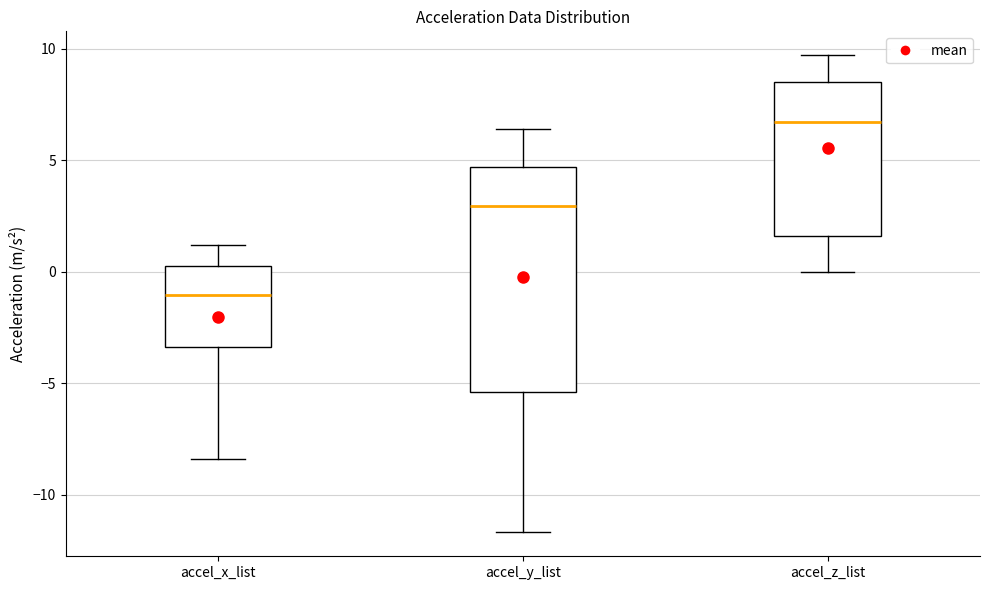

Which box is the tallest, from its lower edge to its upper edge?

accel_y_list